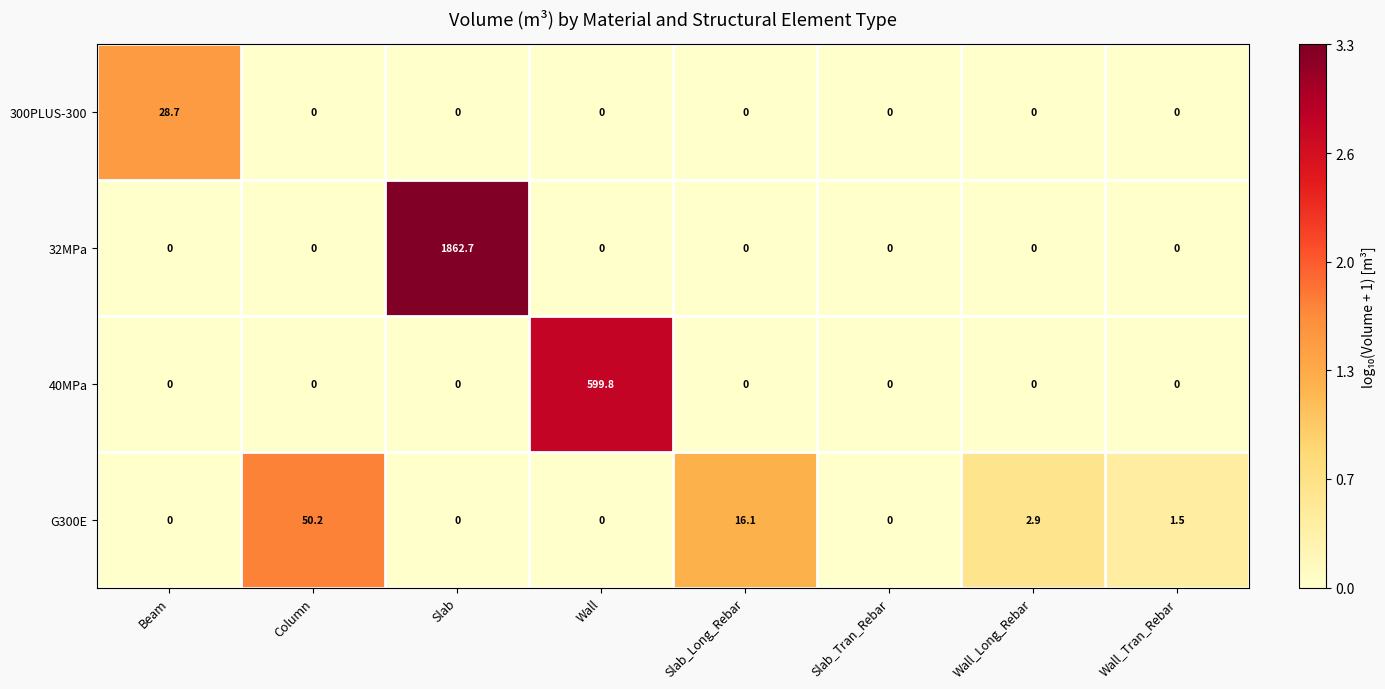

What is the spread (max minus min) of values at Wall_Long_Rebar?

2.9